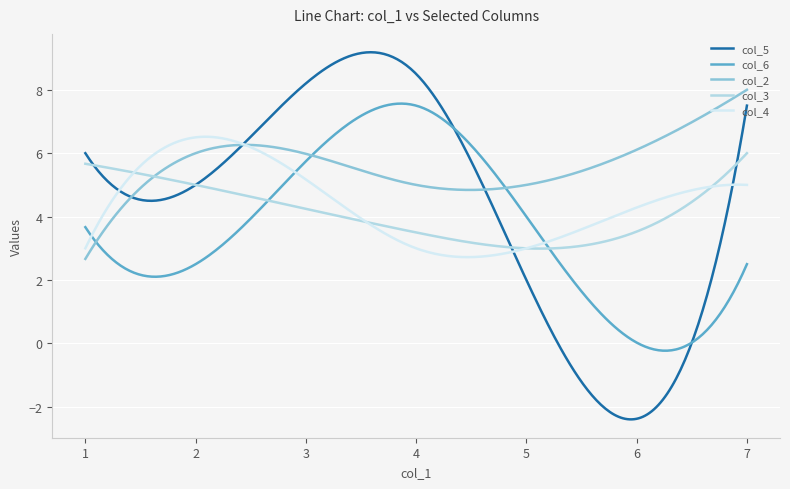

Which series ends up on top after the final intersection of col_5 and col_6?

col_5